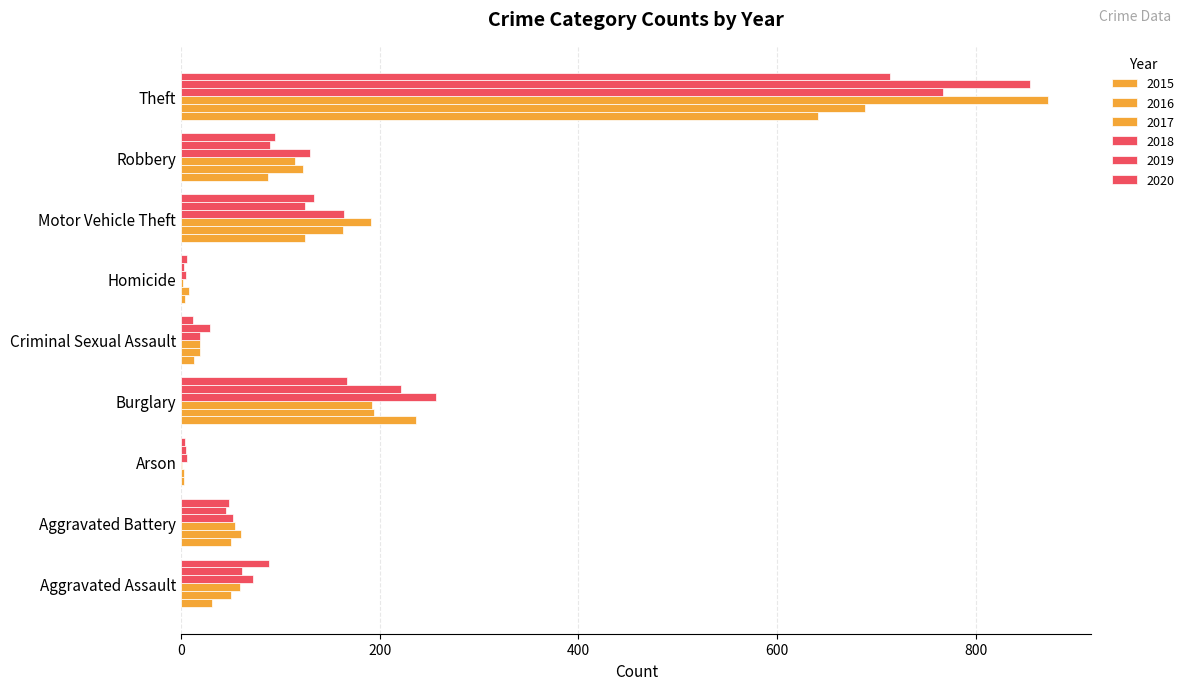

Where does the 2020 series first go above 88?

Burglary